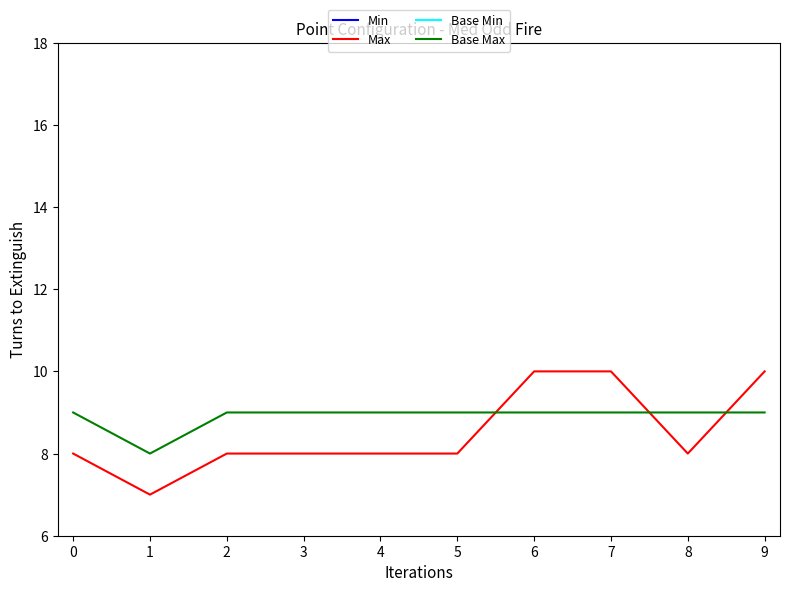

How many lines are shown in the chart?

4